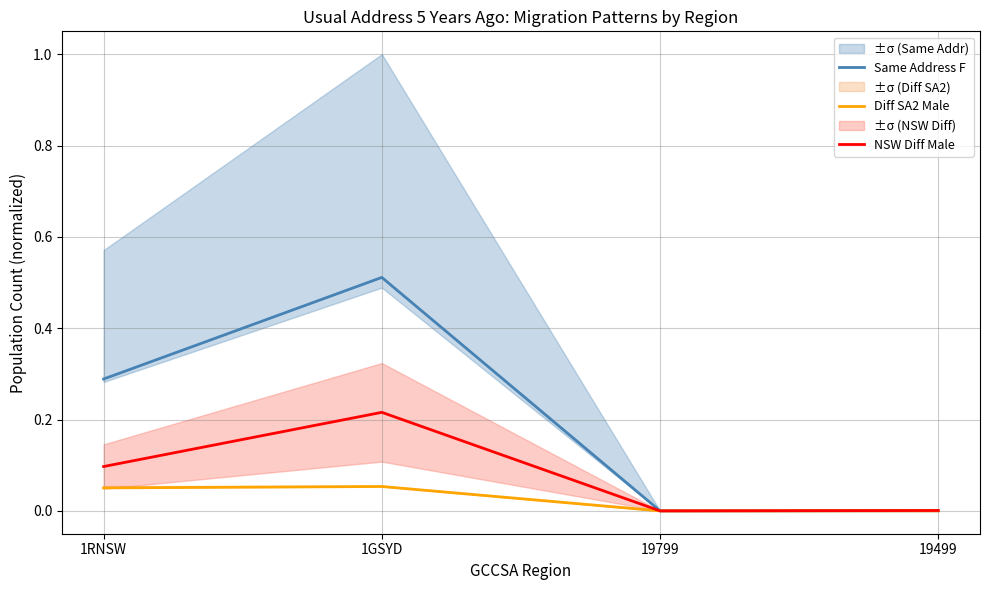

What is the total value across all series at 1RNSW?

0.4